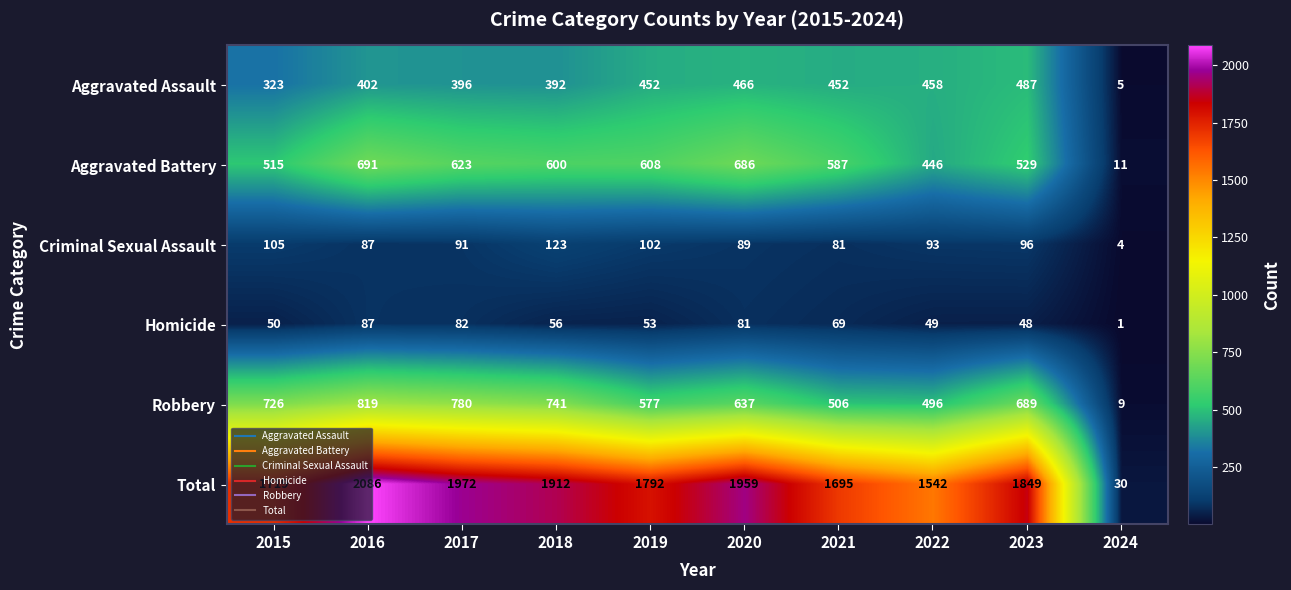

At which label does Total first exceed 1849?

2016